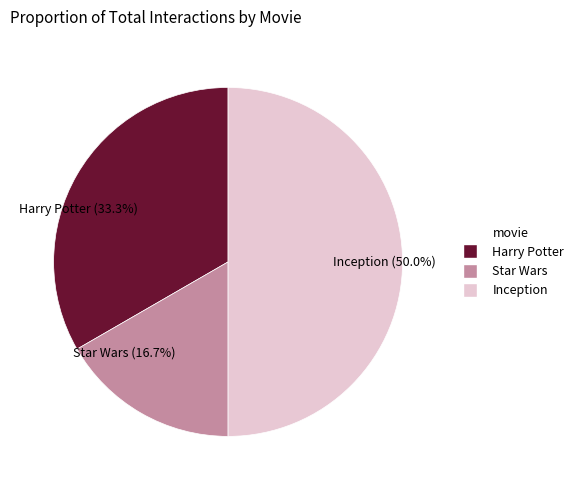

Is Harry Potter the majority of the pie?

No